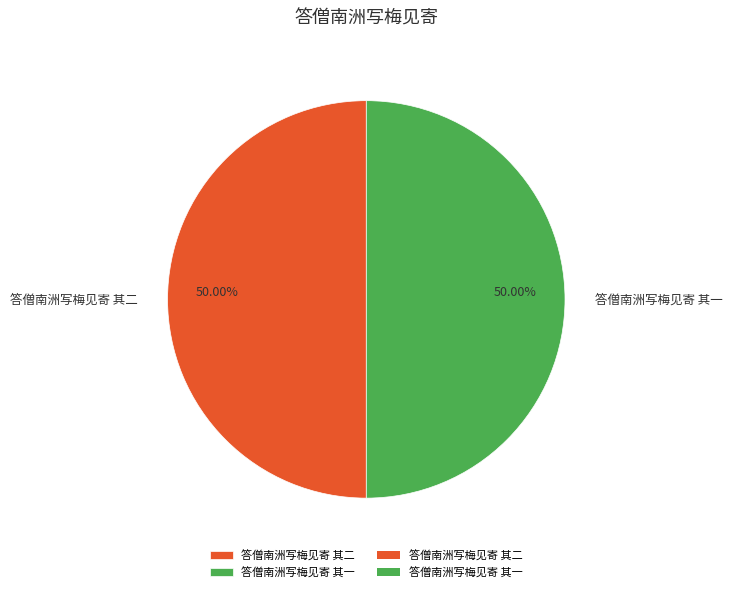

Approximately how many times larger is the value at 答僧南洲写梅见寄 其二 compared to 答僧南洲写梅见寄 其一?

1.0